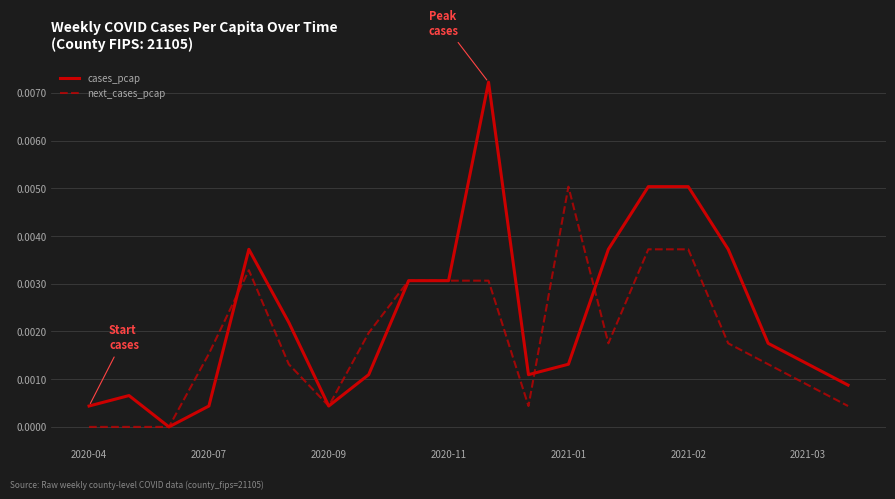

Which series has the largest range (max minus min)?

cases_pcap